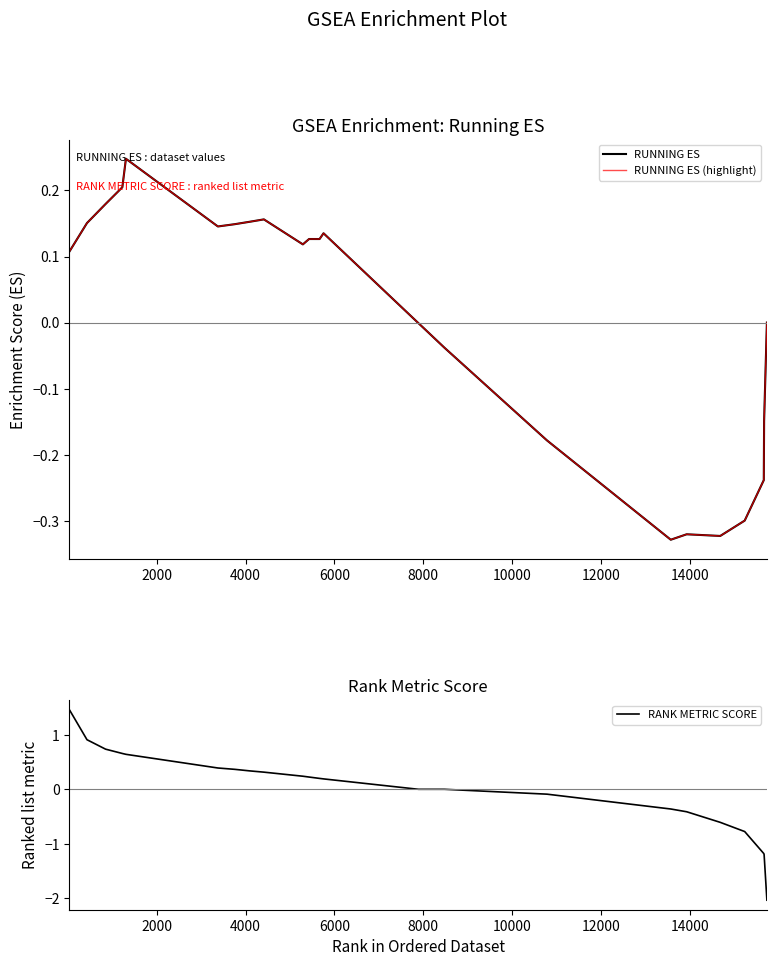

What is the difference between the RUNNING ES (highlight) values at 18 and 10?

0.4